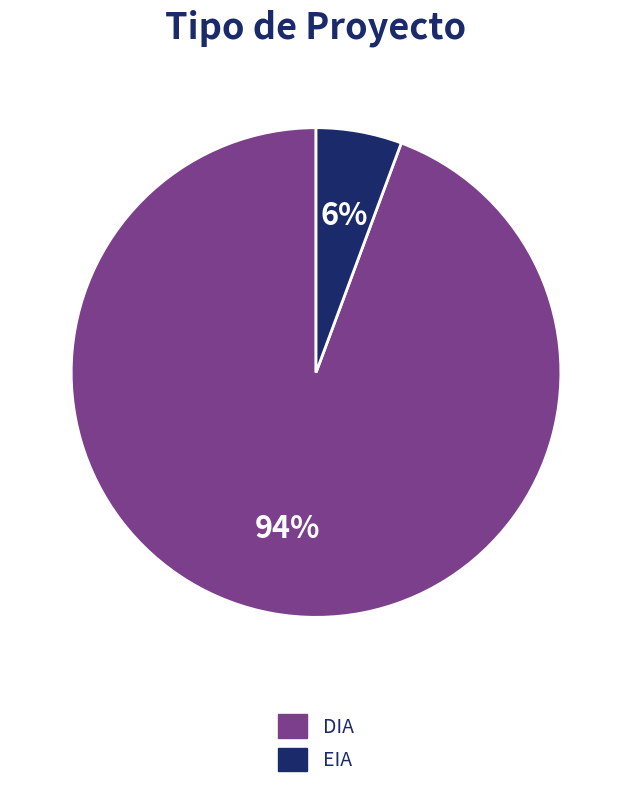

Rank the categories by value from highest to lowest.

DIA, EIA